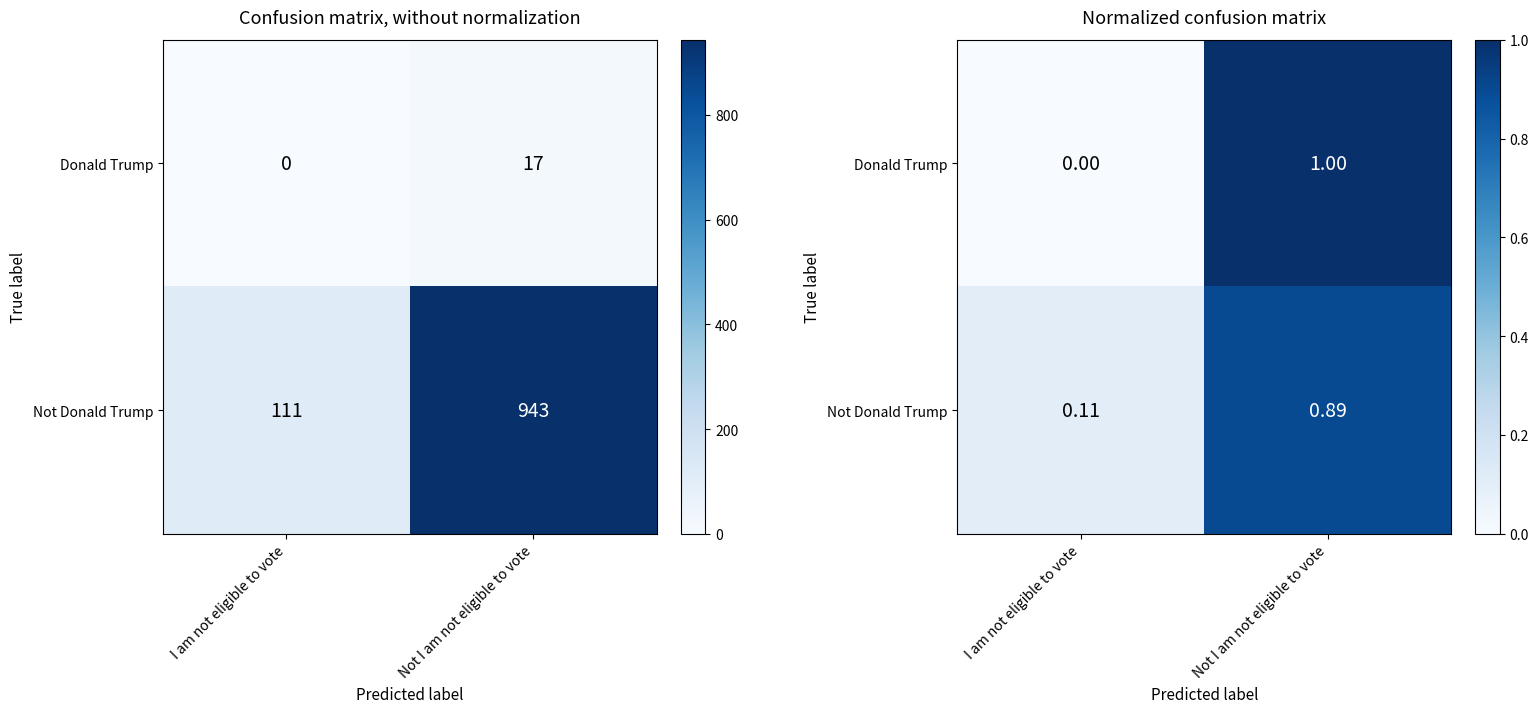

At Not I am not eligible to vote, list the series in order from smallest to largest.

Not Donald Trump, Donald Trump